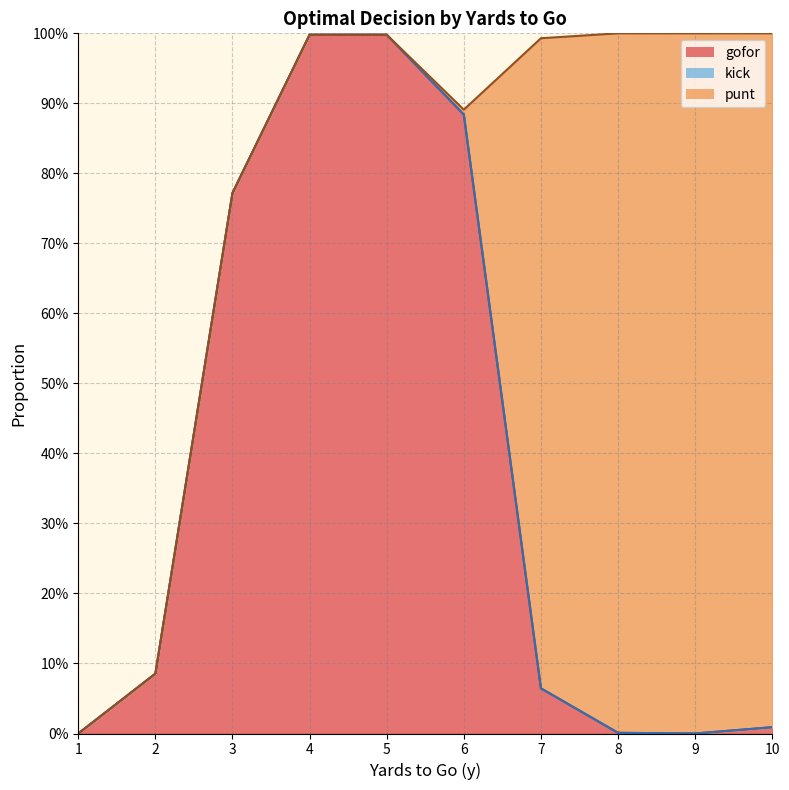

Which category has the lowest value in the punt series?

1